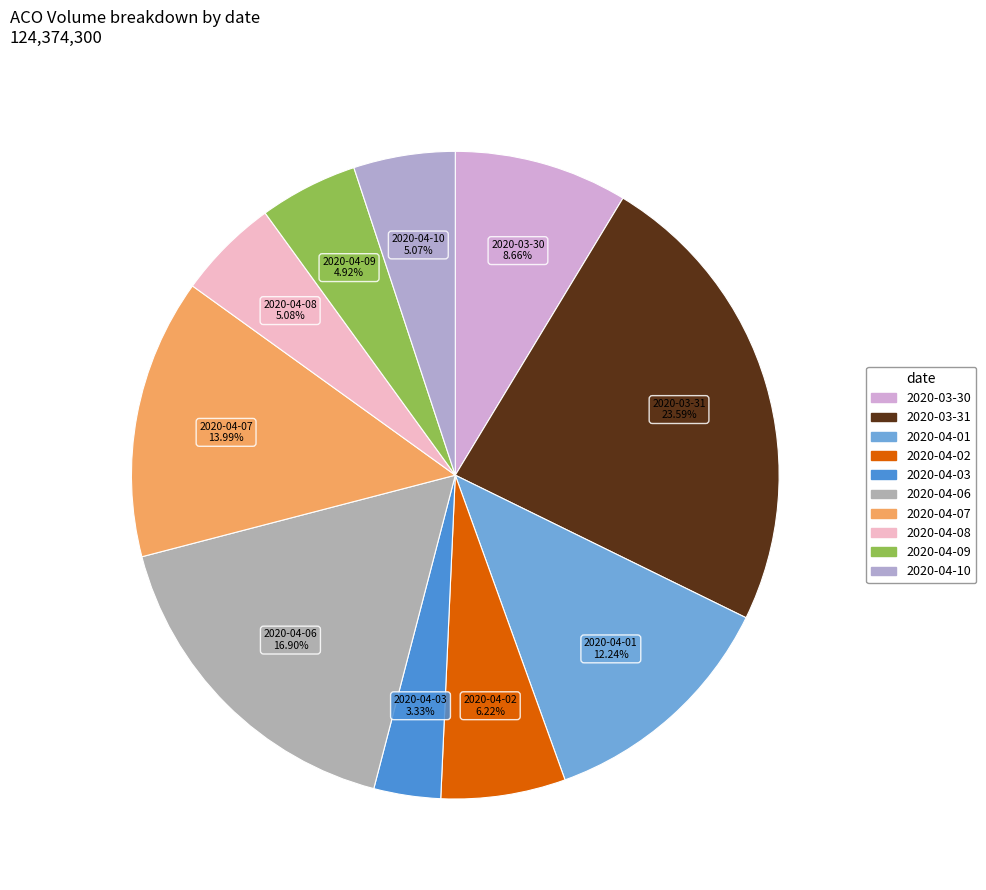

True or false: 2020-04-09 accounts for 1% of the total.

False